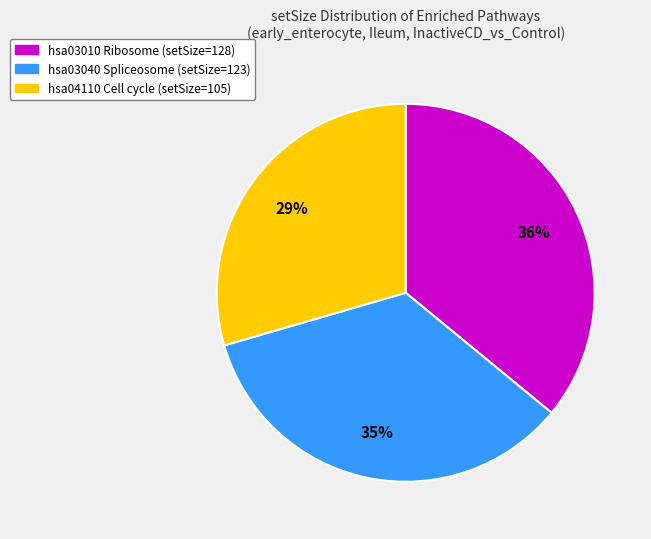

How many slices are in this pie chart?

3